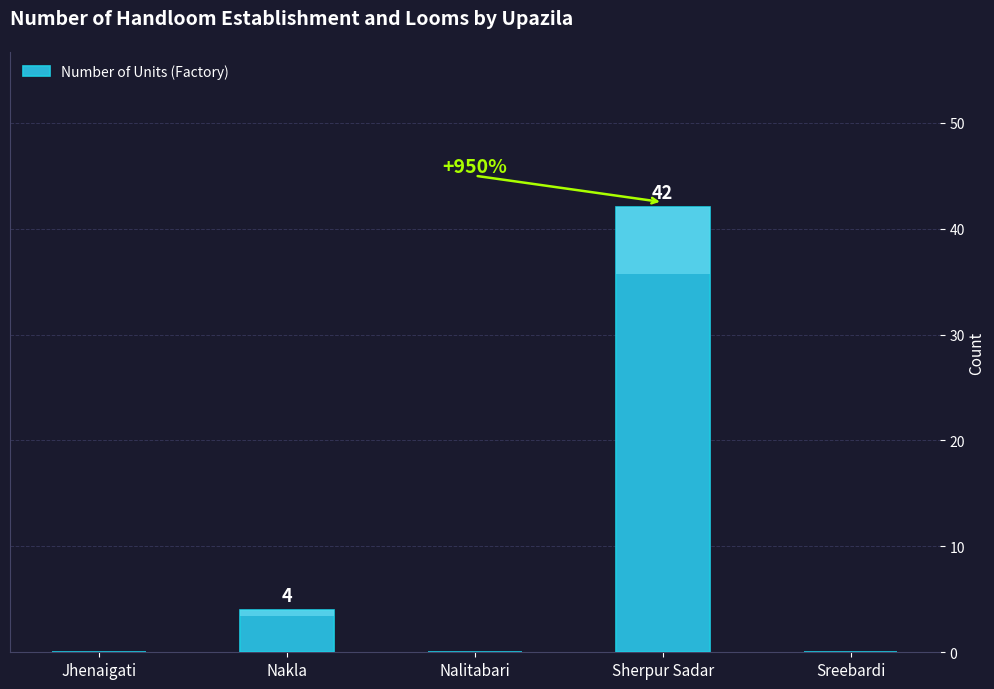

True or false: the data shows 0 at Jhenaigati.

True